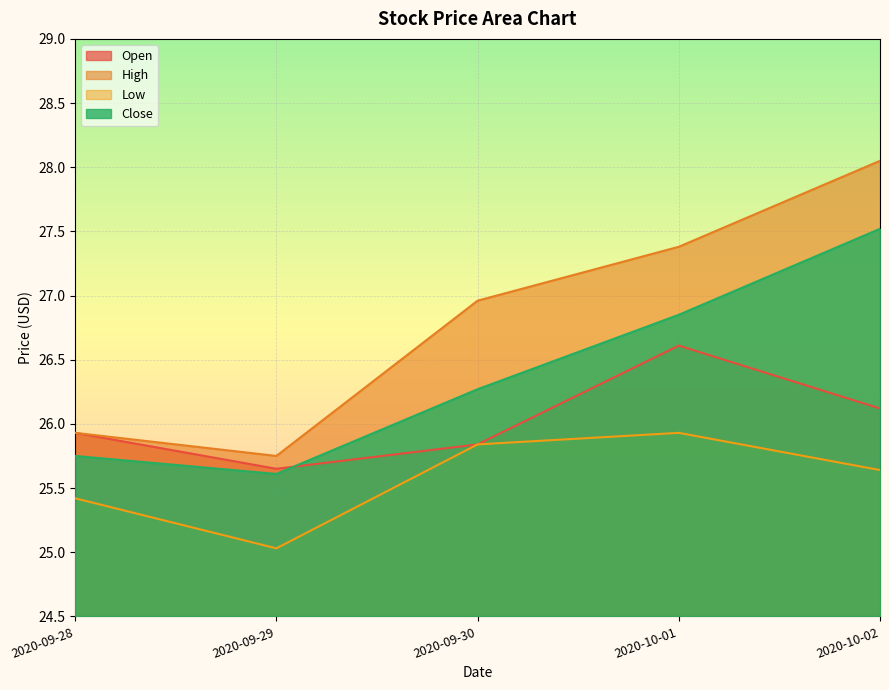

The value of Low at 2020-09-28 is 6.7. True or false?

False